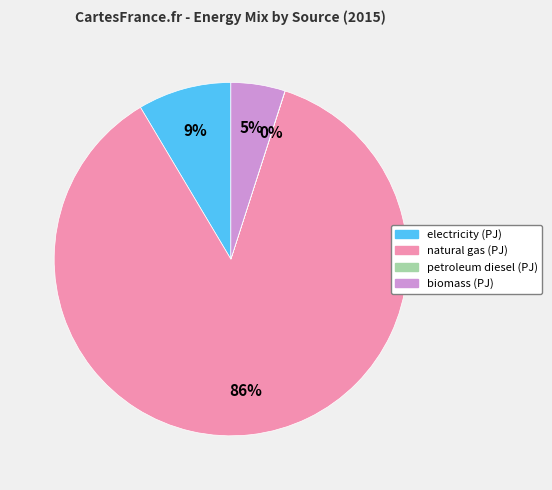

Do biomass (PJ) and natural gas (PJ) together represent more than half of the pie?

Yes